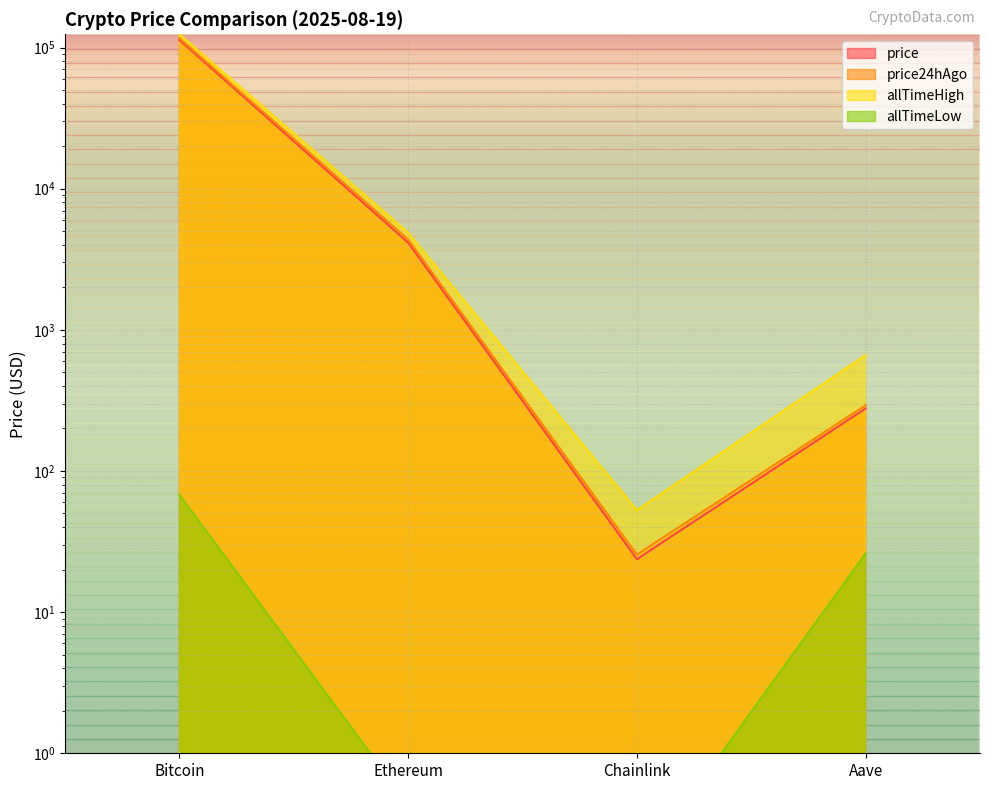

What is the difference between the price values at Bitcoin and Aave?

112851.6